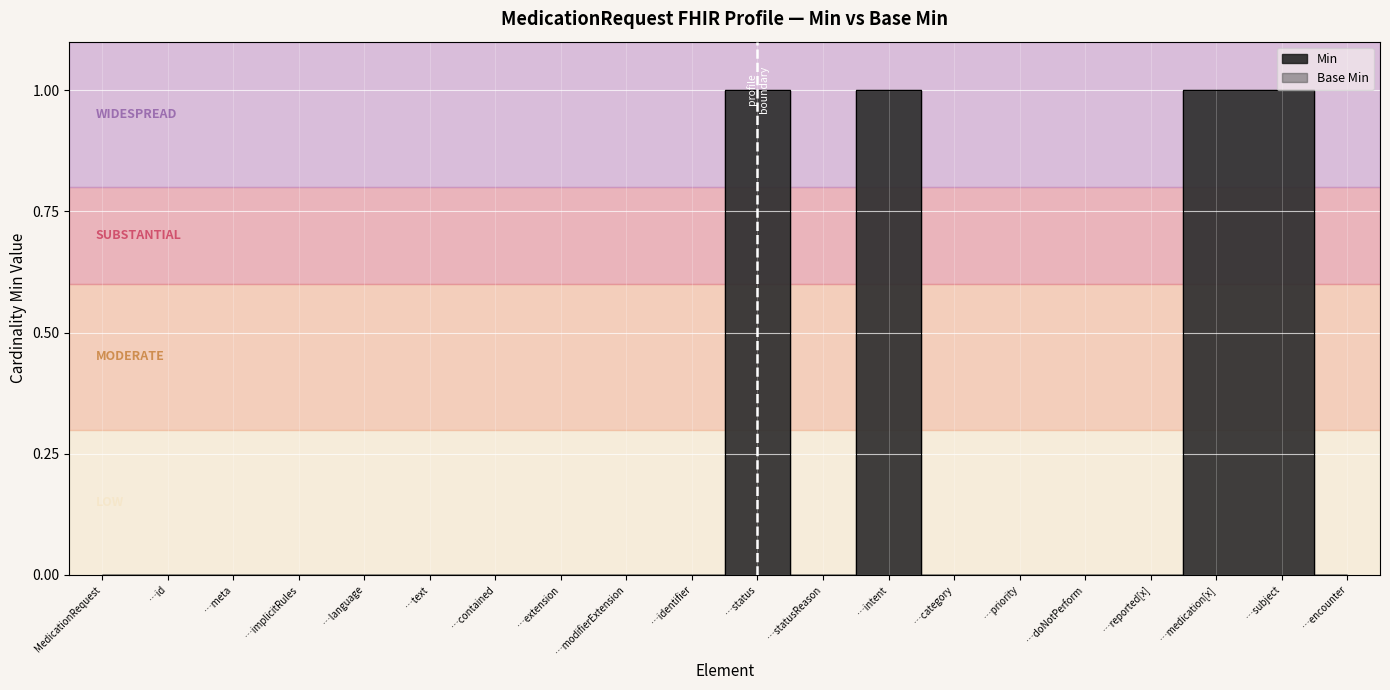

How many categories are shown in the chart?

20